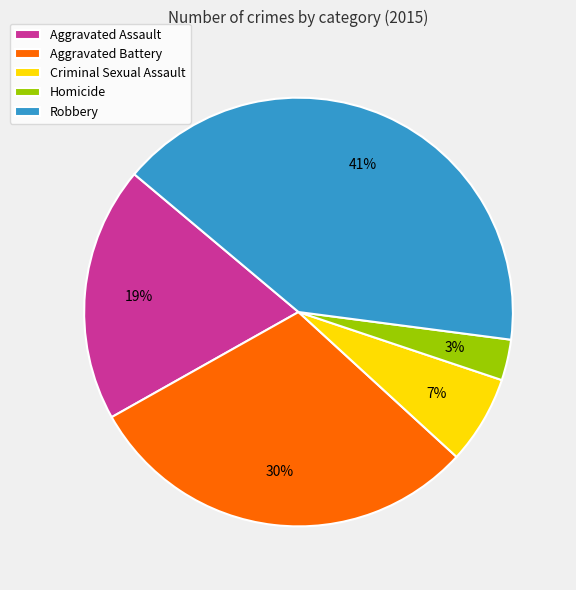

Do Robbery and Aggravated Assault together represent more than half of the pie?

Yes